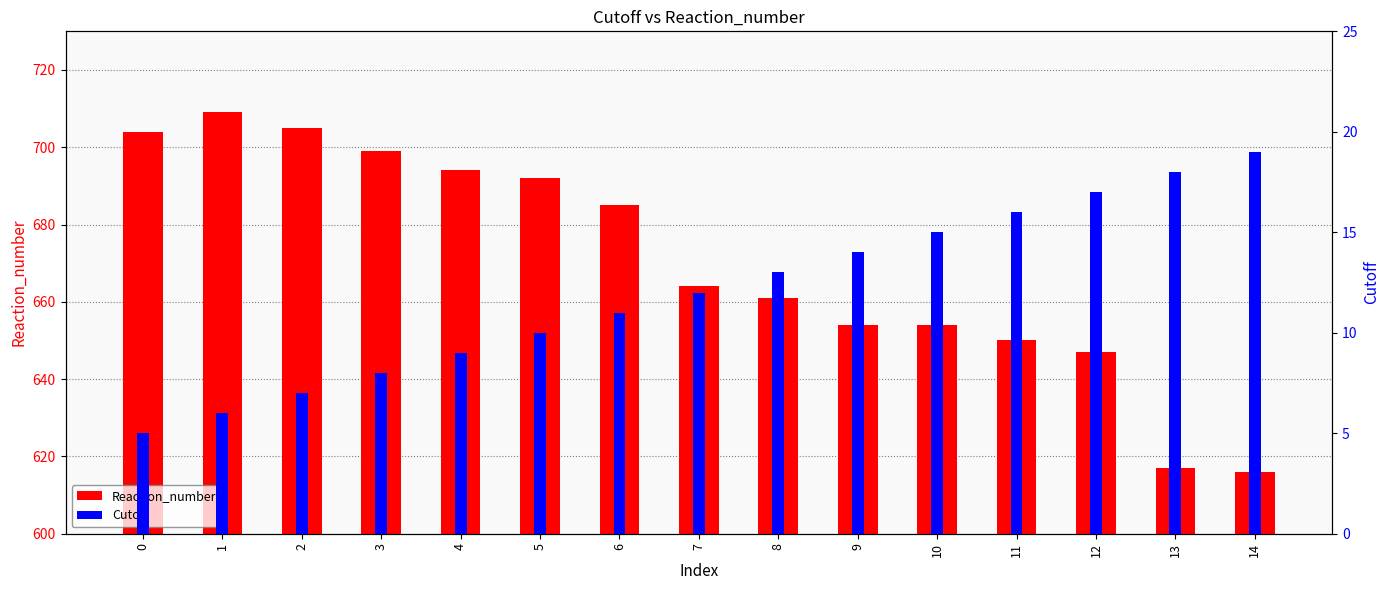

At how many categories does at least one series exceed 320?

15